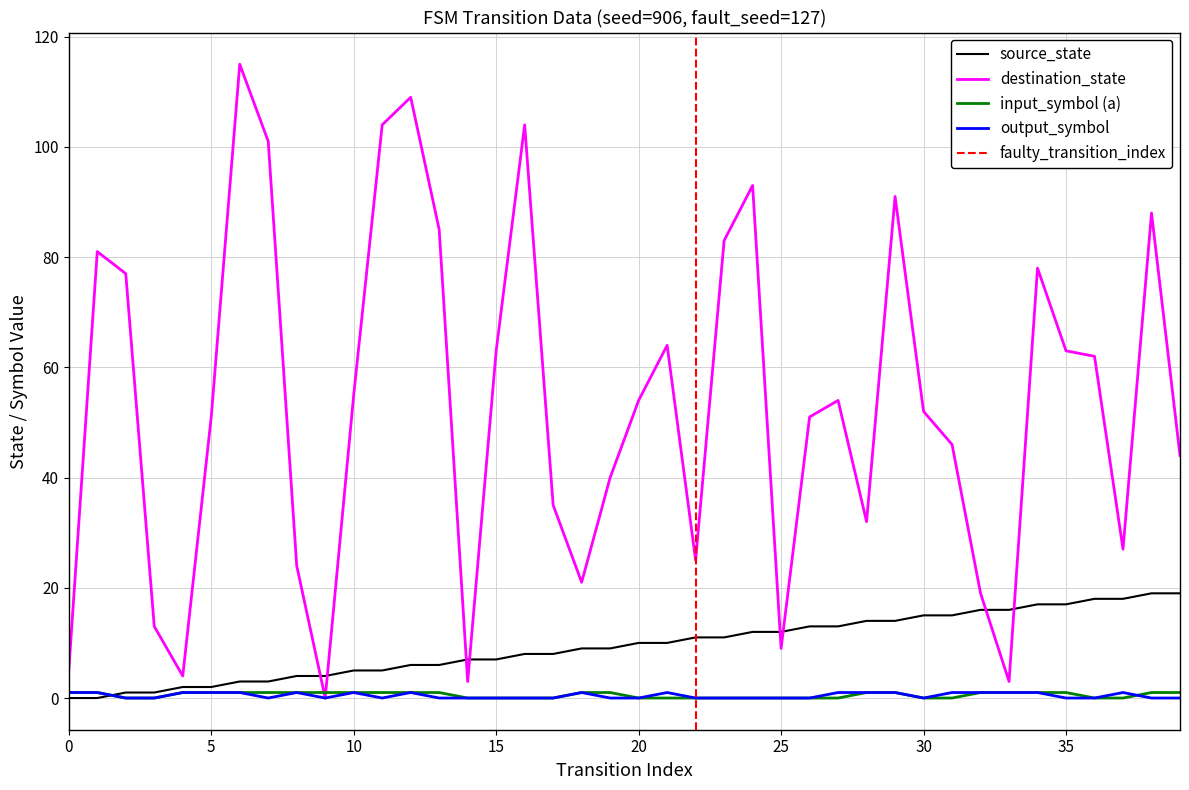

Does the chart display data point markers on the line(s)?

No